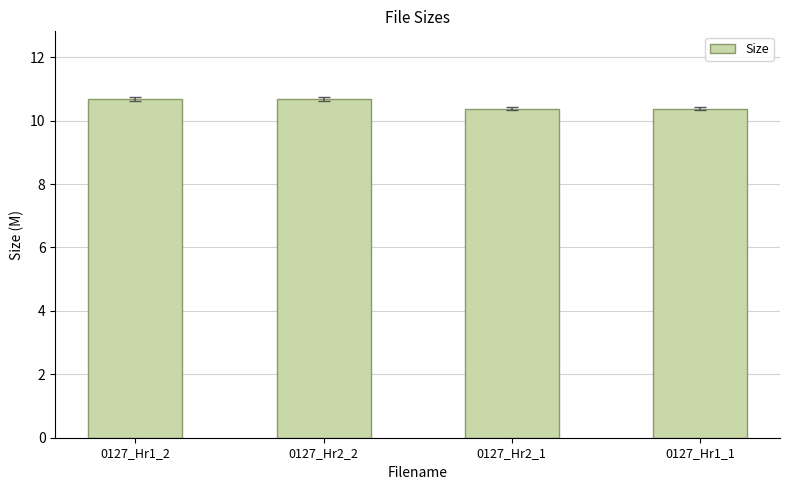

Reading right to left, what are all the values shown in this chart?

10.4	10.4	10.7	10.7